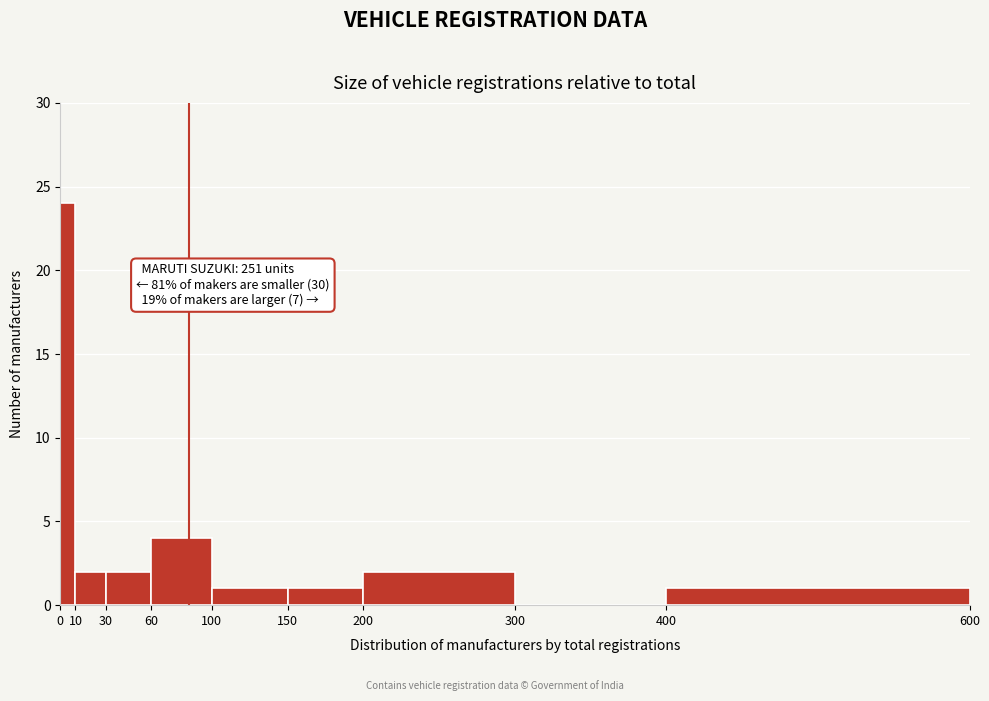

Which range on the x-axis has the tallest bar?

0 to 10